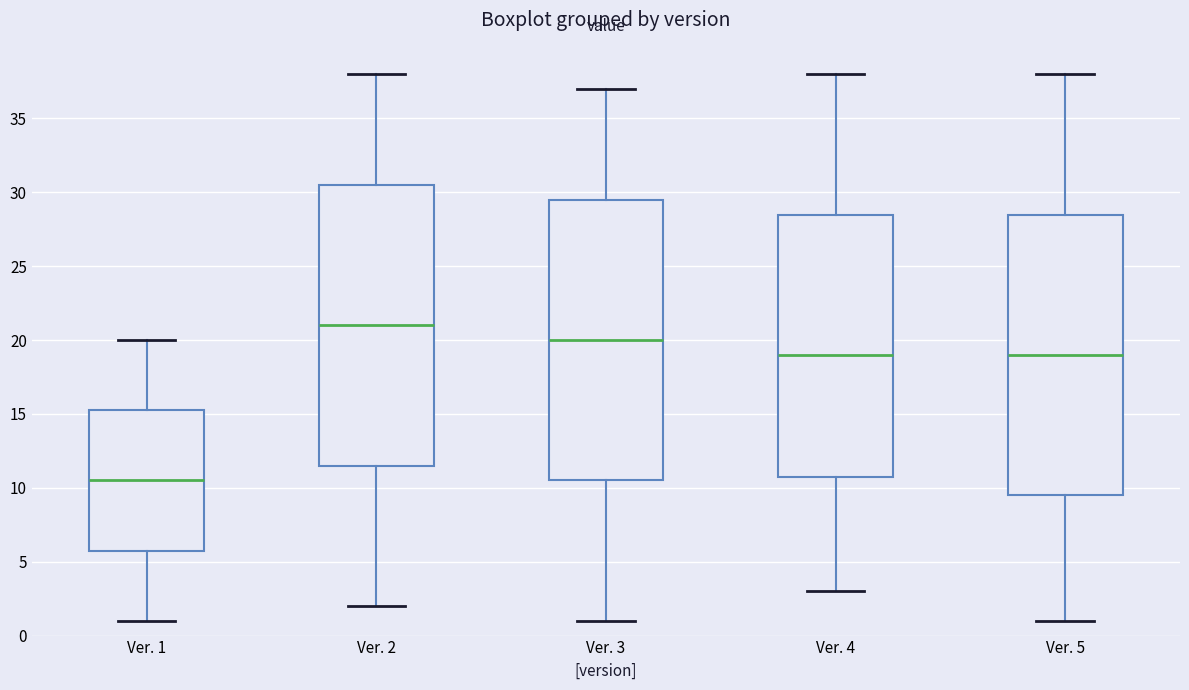

Where is the lower edge of the box for Ver. 2 on the y-axis? The values are not printed on the chart, so give them approximately, as read against the axis.

11.5